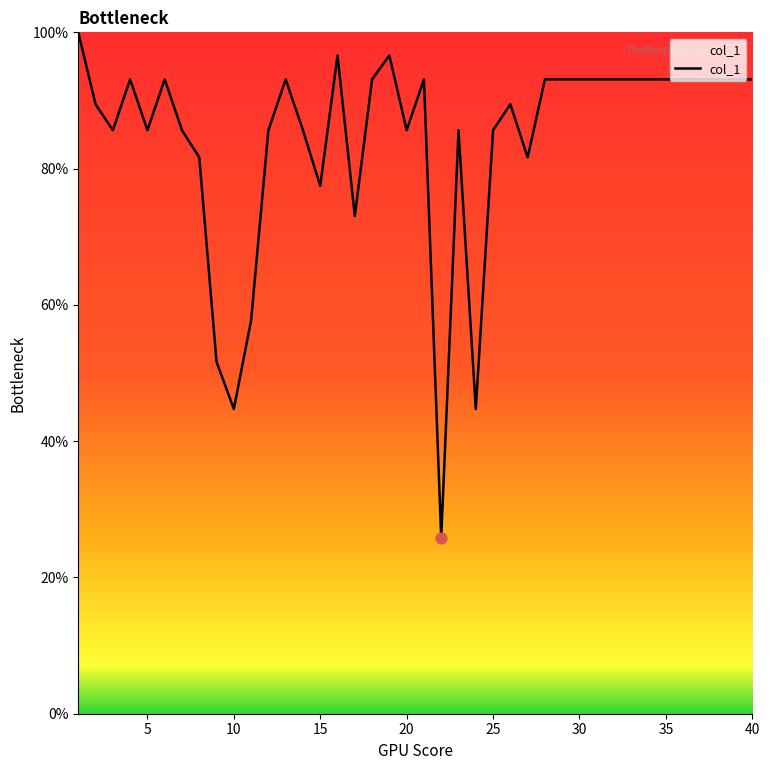

What is the maximum value shown in the chart?

100.0